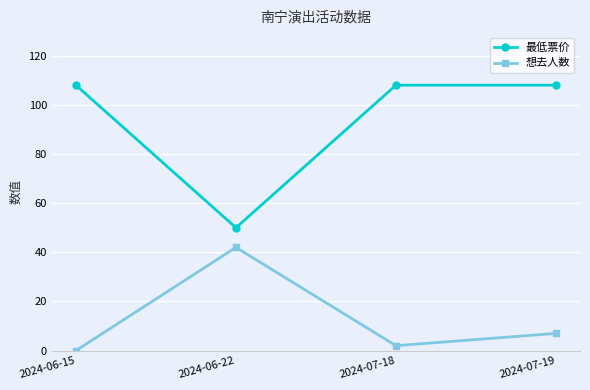

Reading left to right, what are all the values shown in this chart?

最低票价: 2024-06-15=108	2024-06-22=50	2024-07-18=108	2024-07-19=108
想去人数: 2024-06-15=0	2024-06-22=42	2024-07-18=2	2024-07-19=7